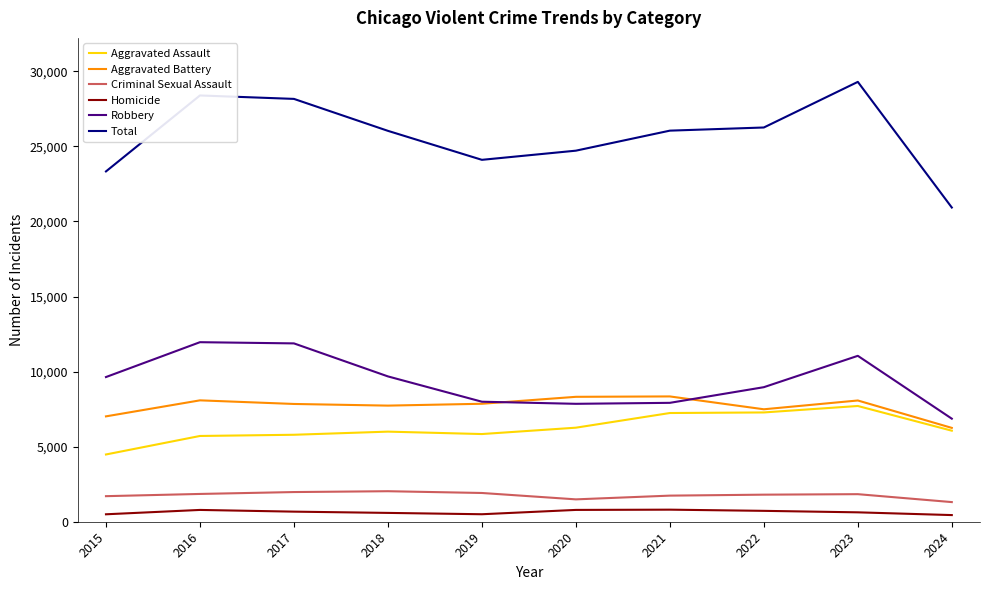

True or false: Total has a value of 5565 at 2022.

False